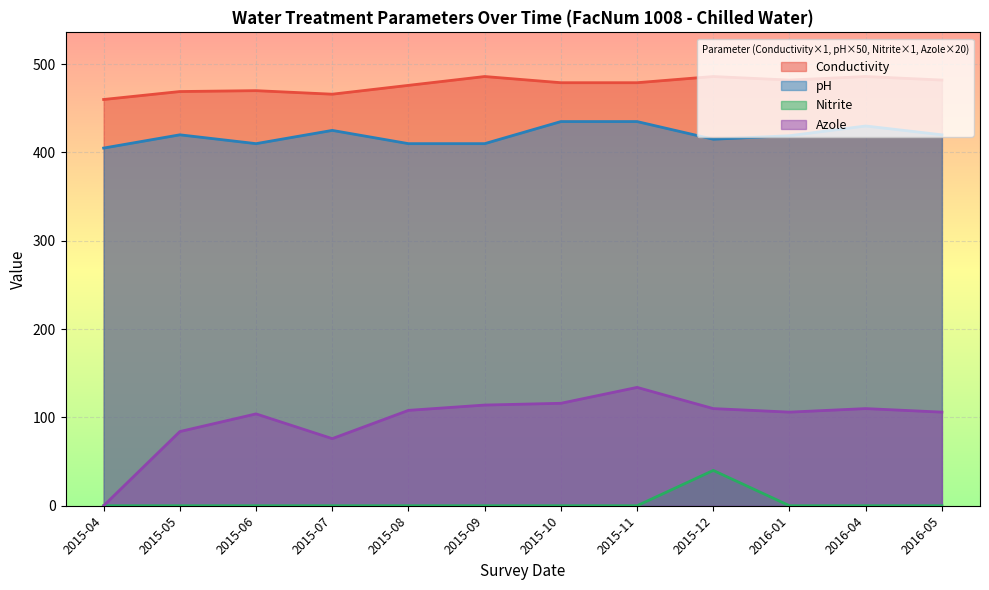

The value of Azole at 2015-11 is 134.0. True or false?

True